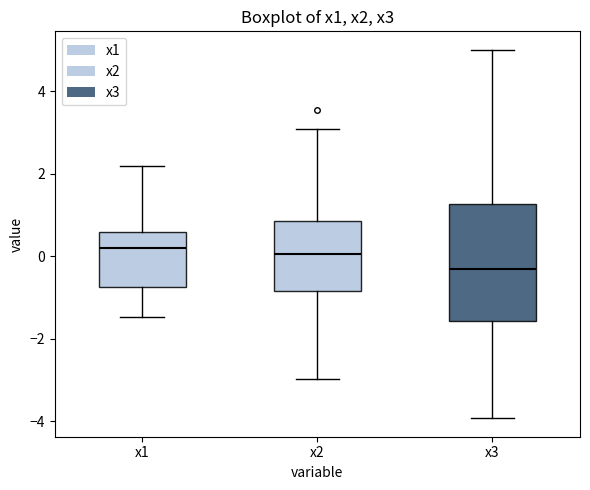

Reading left to right, transcribe this box plot: for each box, give where its median line is, the range the box spans, and where its two whiskers end, as read against the y-axis. The values are not printed on the chart, so give them approximately, as read against the axis.

x1: median 0.2, box -0.8 to 0.6, whiskers -1.4 to 2.2
x2: median 0.0, box -0.8 to 0.8, whiskers -3.0 to 3.0
x3: median -0.4, box -1.6 to 1.2, whiskers -4.0 to 5.0